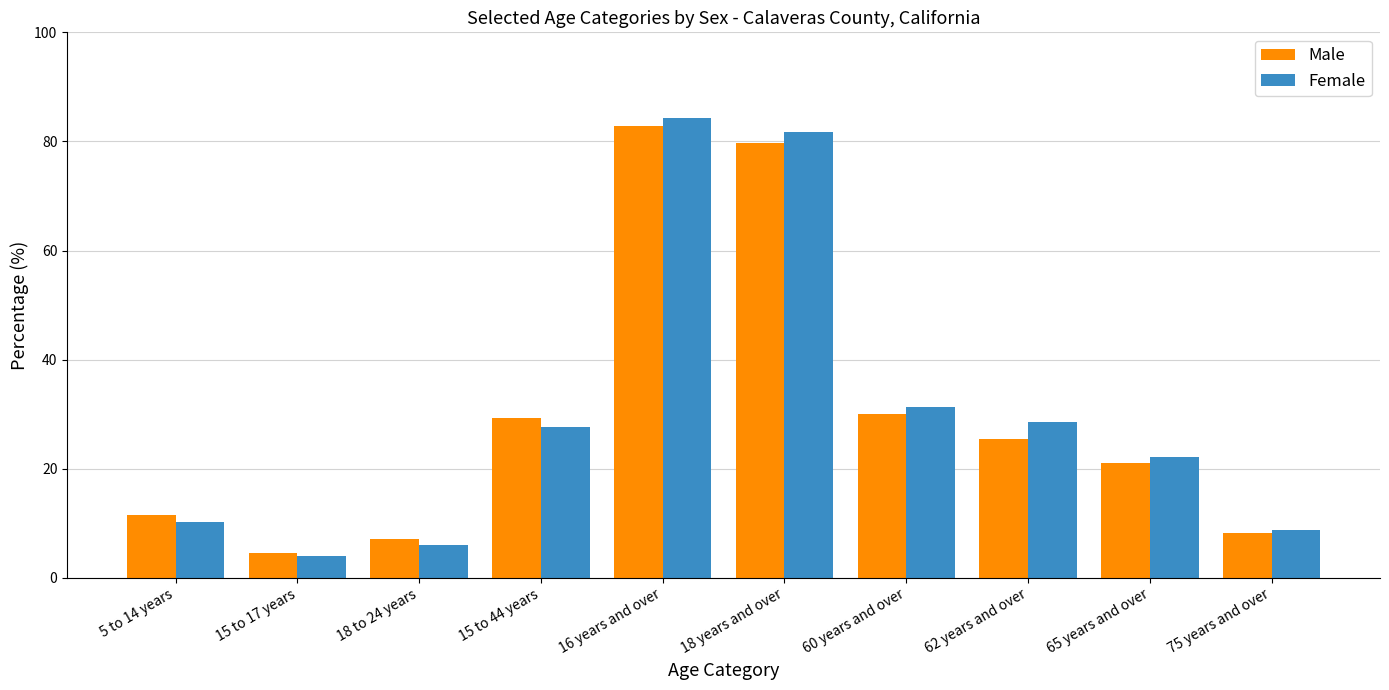

Rank the series by their maximum value, from highest to lowest.

Female, Male